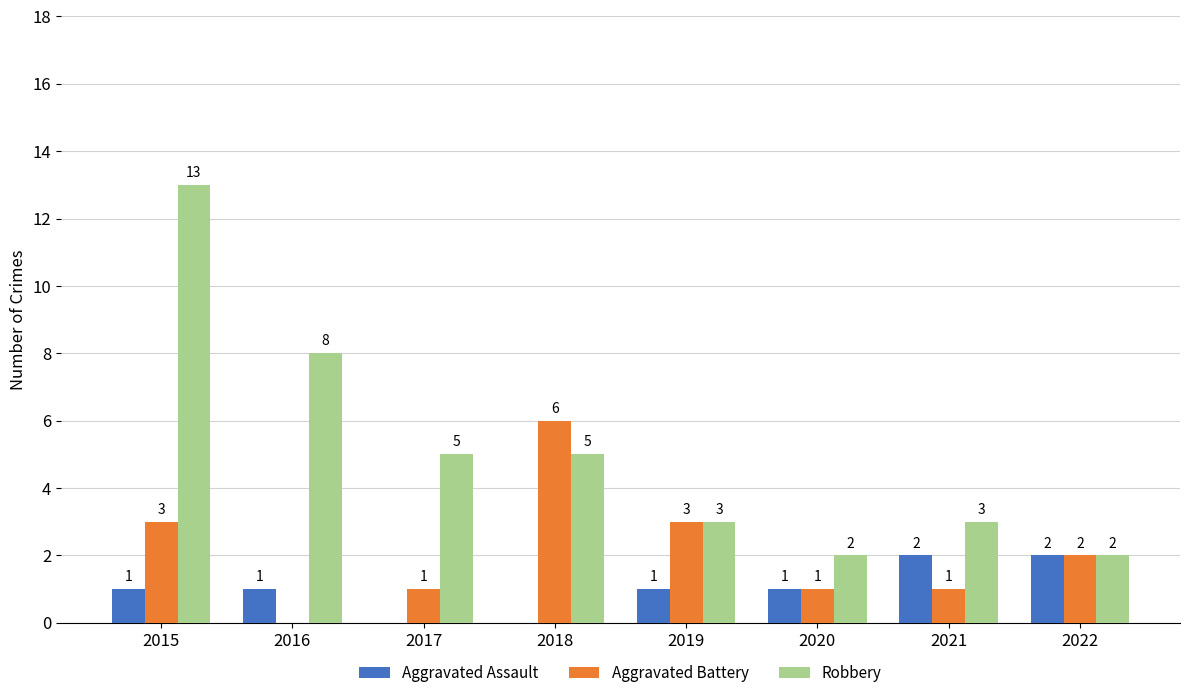

What are all the series names shown in the legend?

Aggravated Assault, Aggravated Battery, Robbery